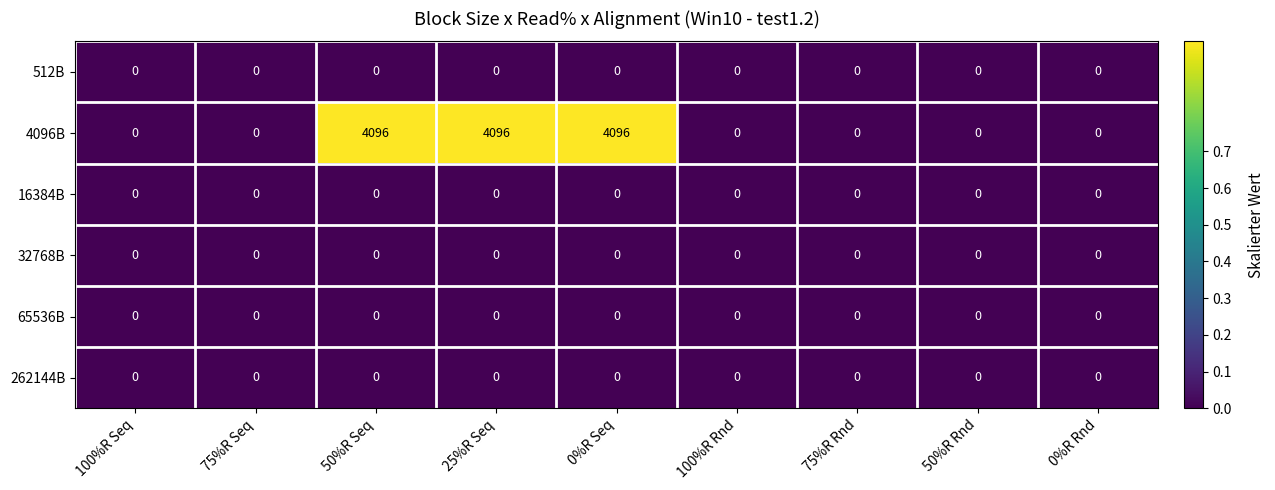

What is the greatest value displayed?

4096